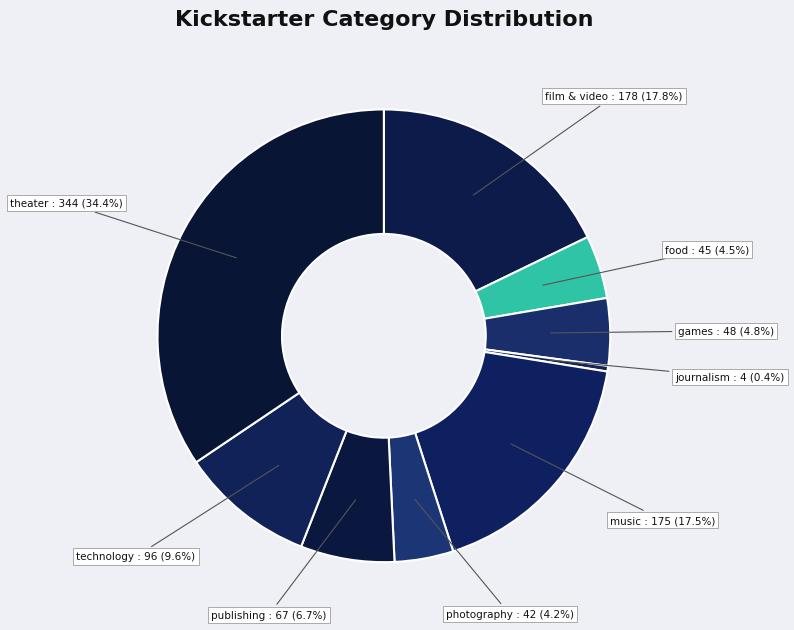

Is there any slice that represents more than half of the pie?

No